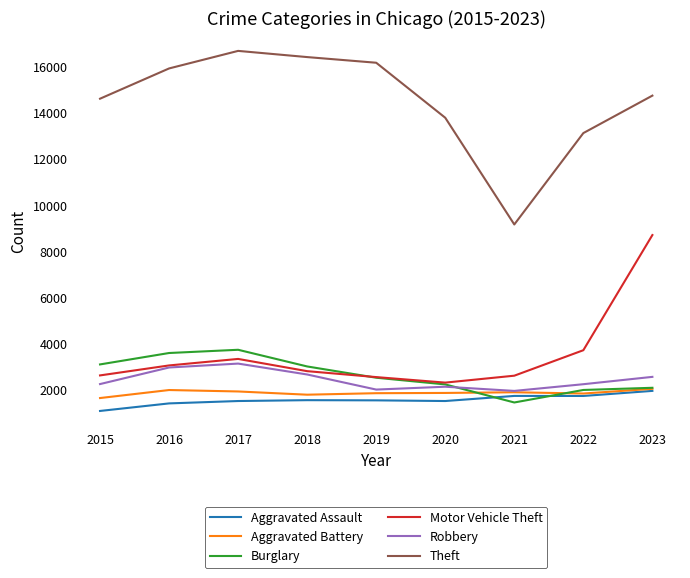

What is the total value across all series at 2020?

23919